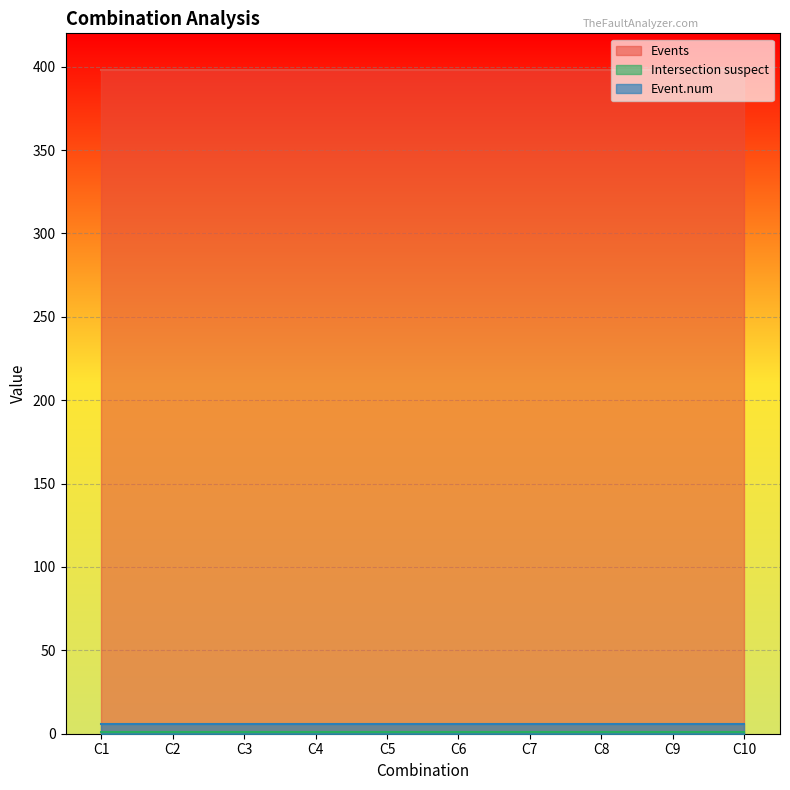

Between C1 and C8, which series saw the biggest shift?

Events